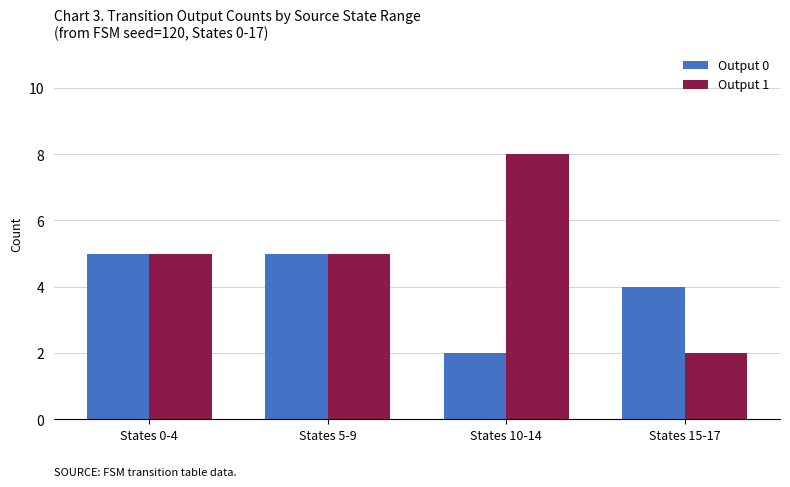

What is the highest value of the Output 0 series?

5